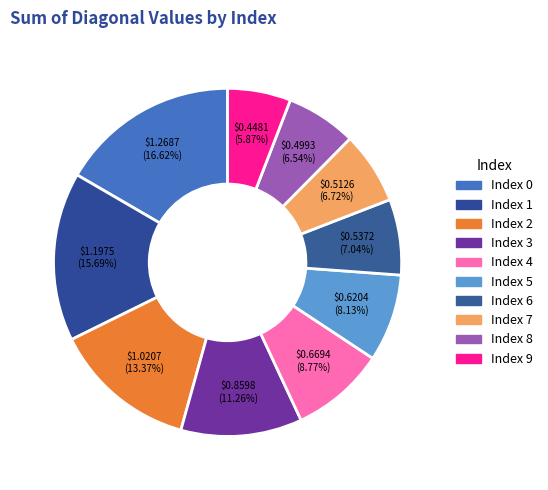

Count the number of slices in the pie.

10